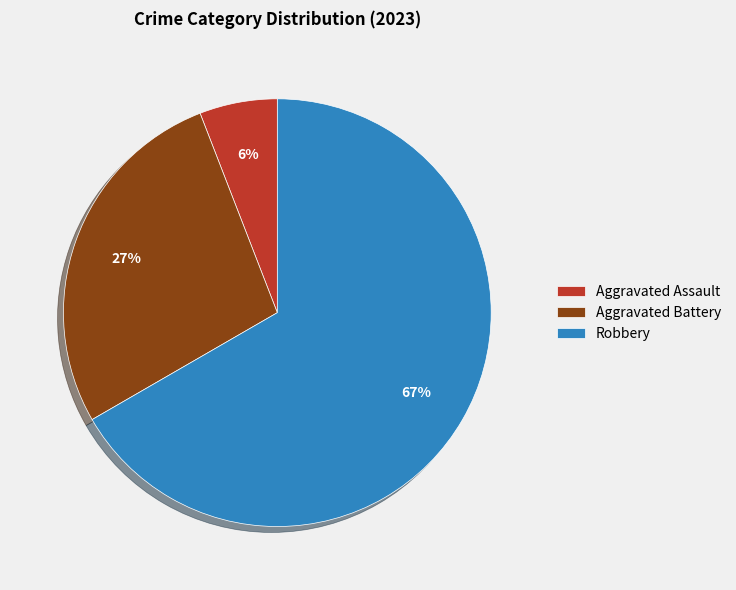

Which slice is the largest?

Robbery